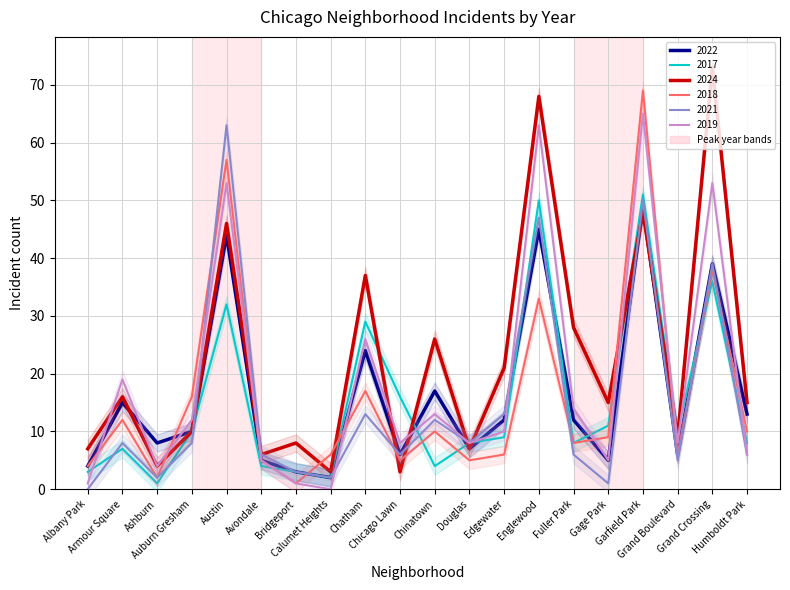

Where do 2018 and 2022 first cross each other?

Ashburn and Auburn Gresham